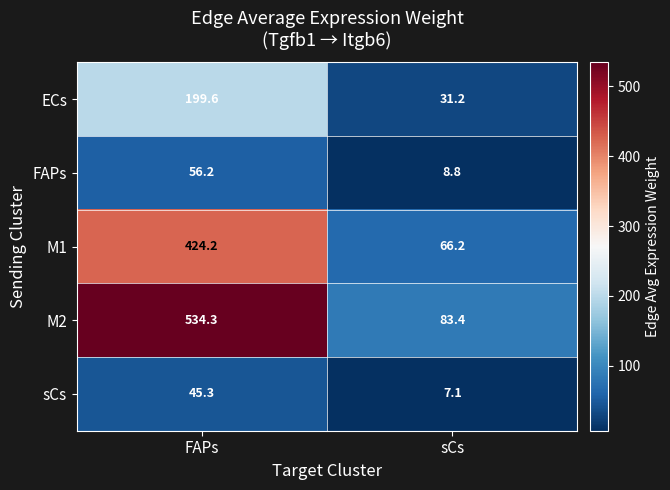

Reading right to left, transcribe all the data shown in this chart.

ECs: 31.2	199.6
FAPs: 8.8	56.2
M1: 66.2	424.2
M2: 83.4	534.3
sCs: 7.1	45.3